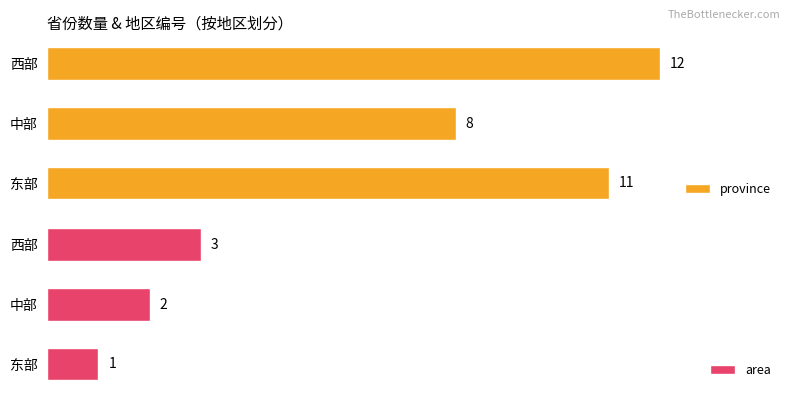

Reading left to right, extract all data points from this chart.

province: 11	8	12
area: 1	2	3